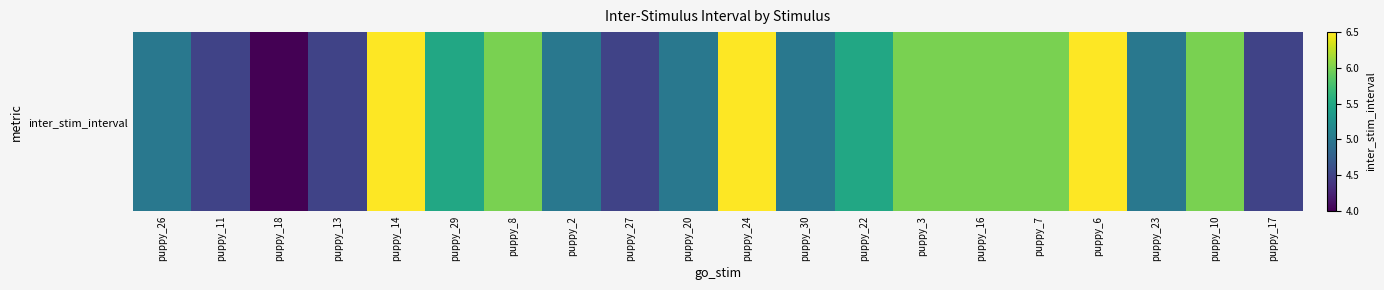

Rank the categories by value from lowest to highest.

puppy_18, puppy_11, puppy_13, puppy_27, puppy_17, puppy_26, puppy_2, puppy_20, puppy_30, puppy_23, puppy_29, puppy_22, puppy_8, puppy_3, puppy_16, puppy_7, puppy_10, puppy_14, puppy_24, puppy_6